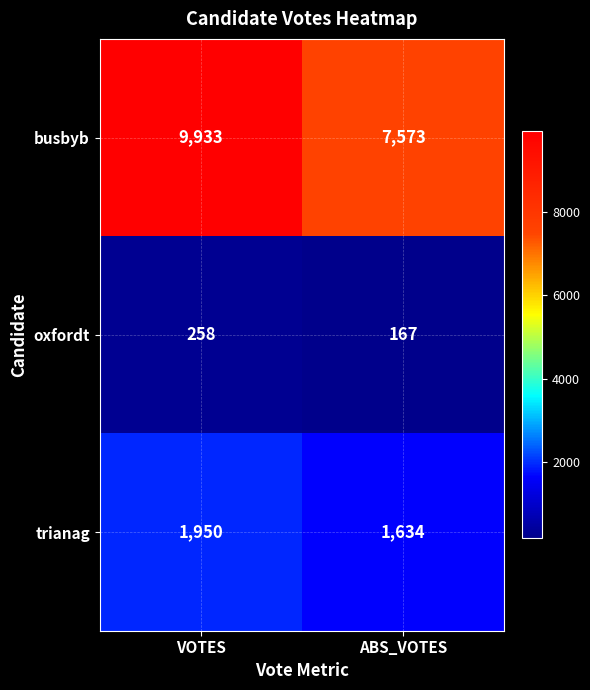

What value does the oxfordt series have at VOTES, to the nearest 5?

260